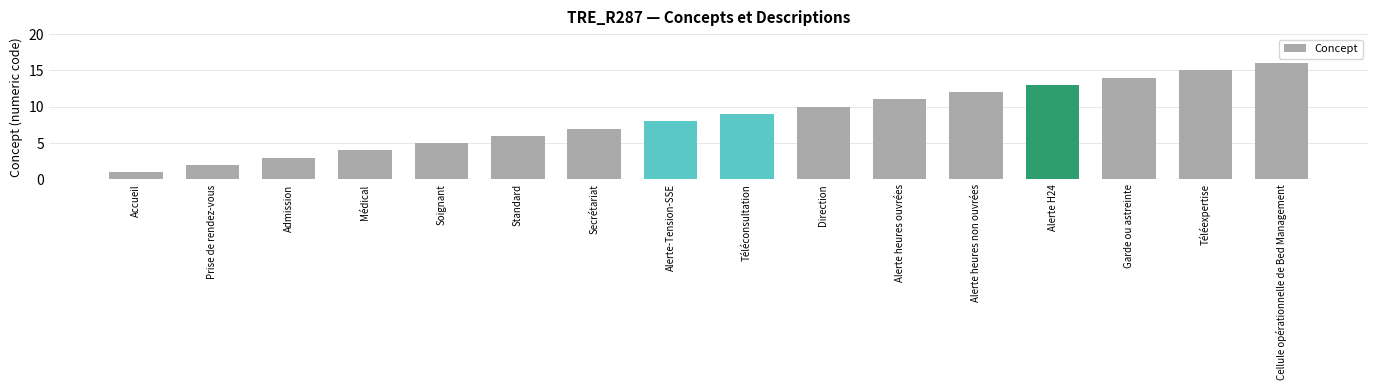

Count the number of categories in the chart.

16